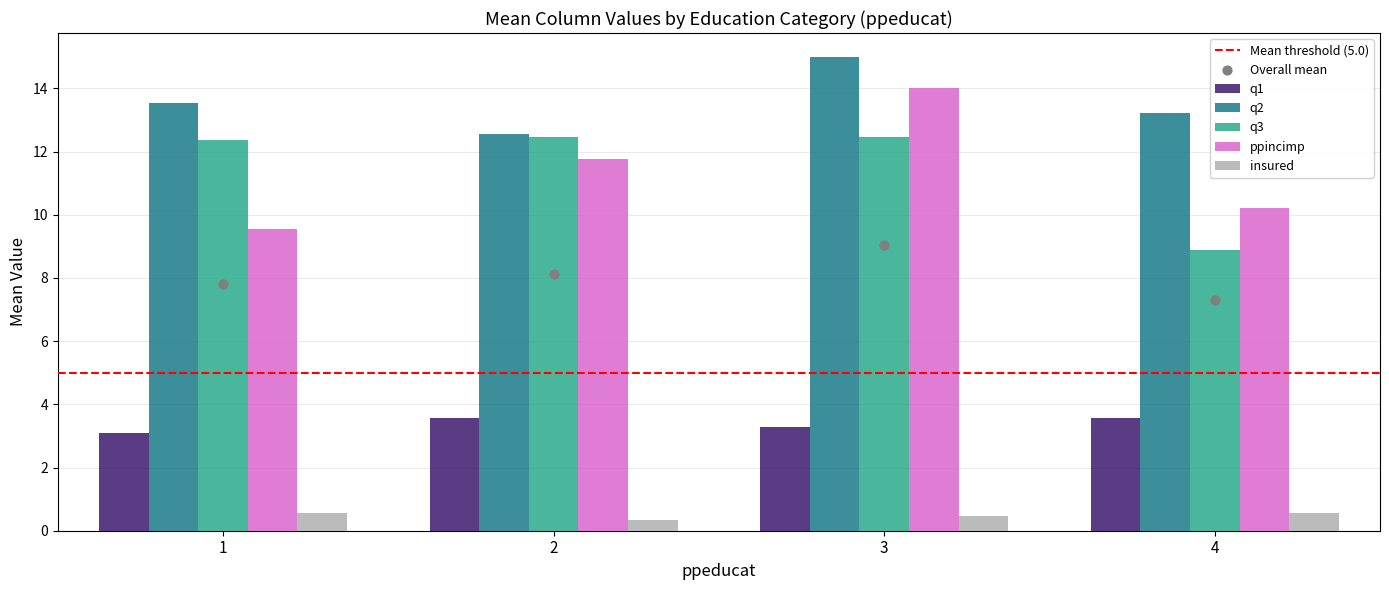

At how many categories does at least one series exceed 2?

4